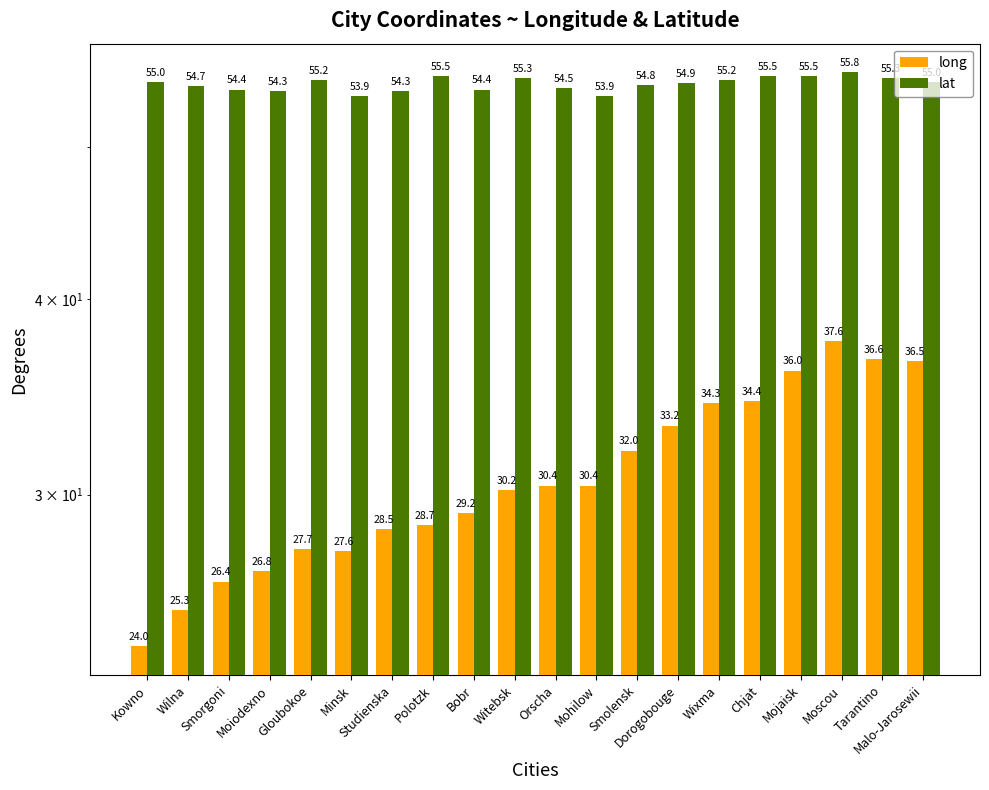

What is the label of the 15th bar from the right?

Minsk